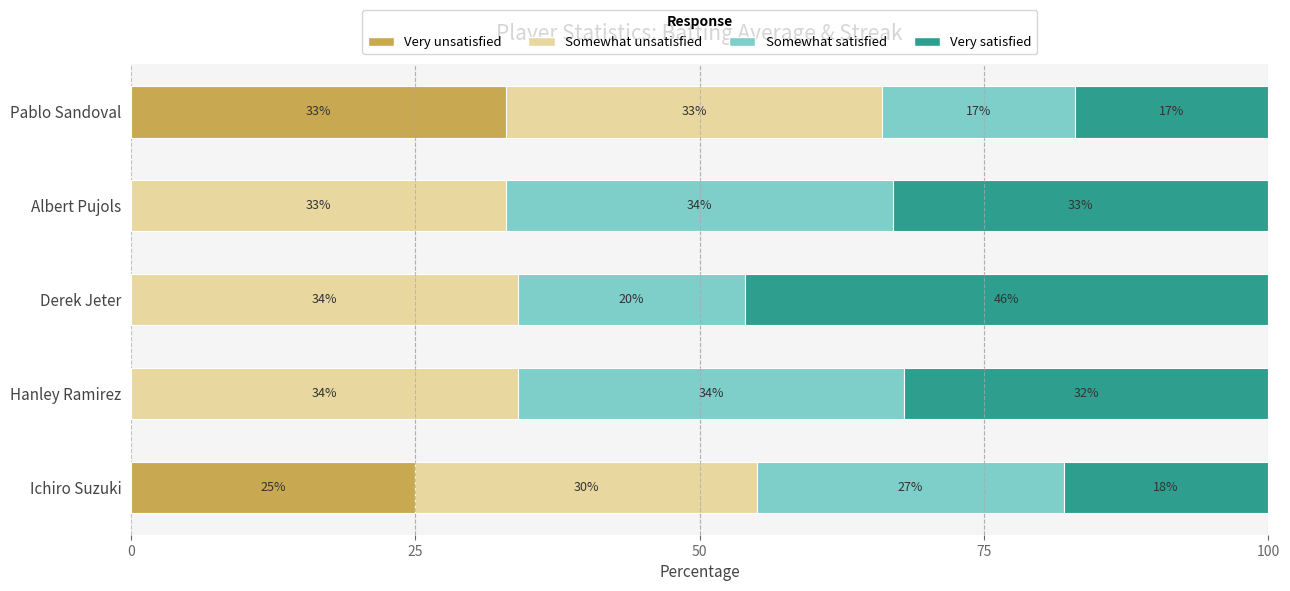

What is the sum of the Very unsatisfied values at Ichiro Suzuki and Albert Pujols?

25